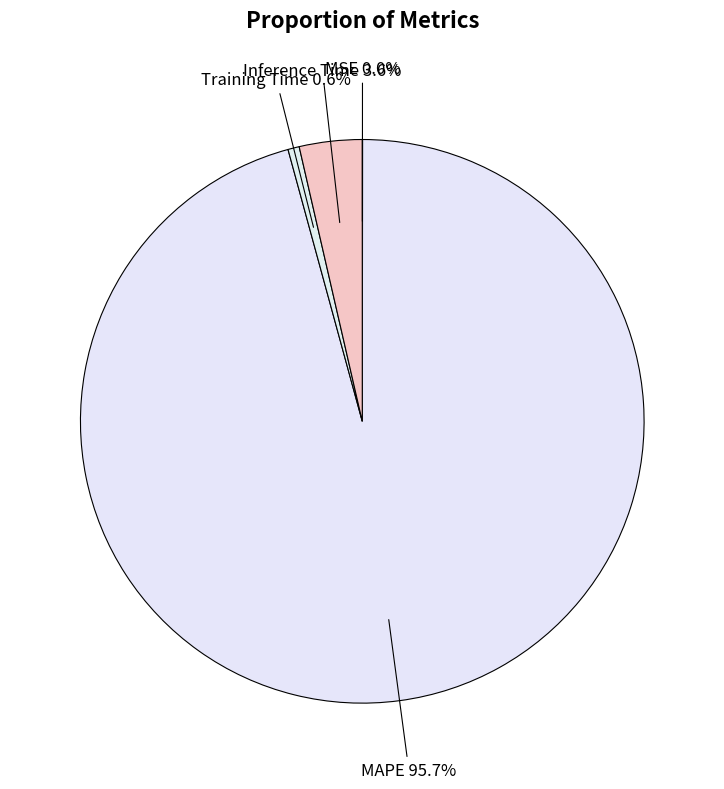

Do Training Time and Inference Time together represent more than half of the pie?

No